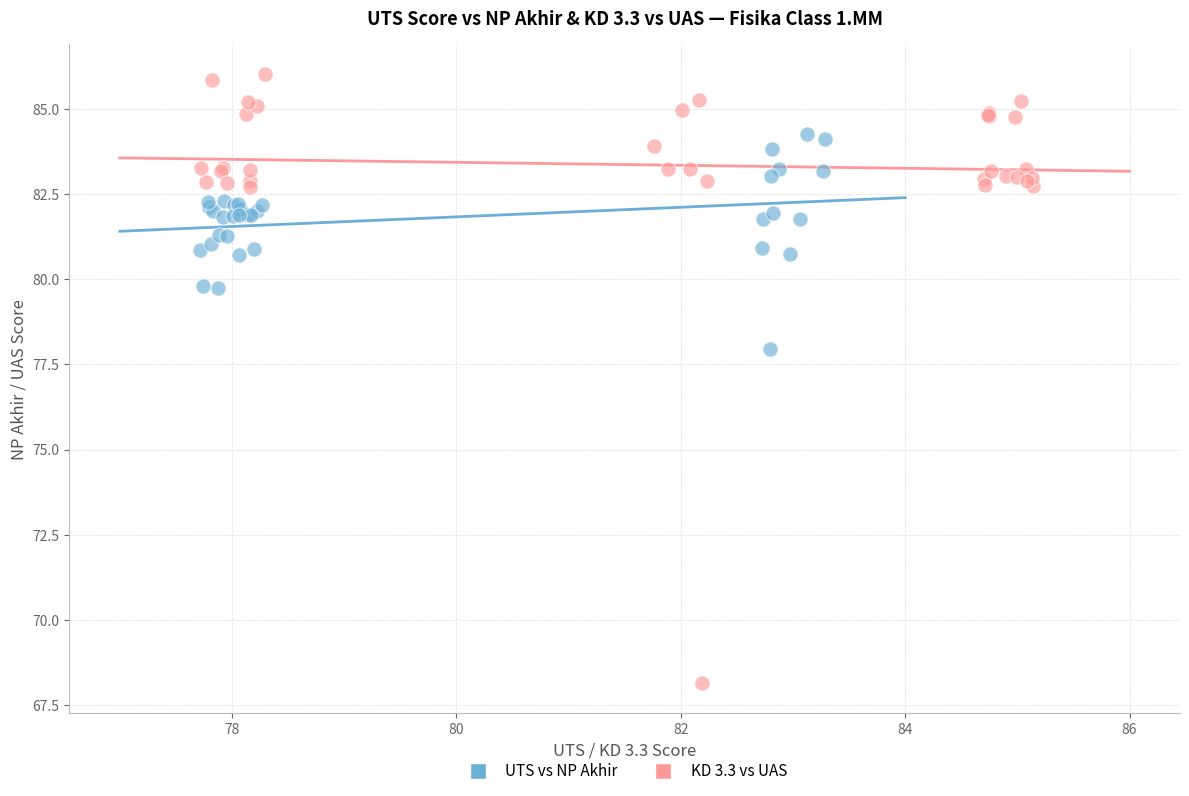

Which series reaches the maximum Y coordinate?

KD 3.3 vs UAS